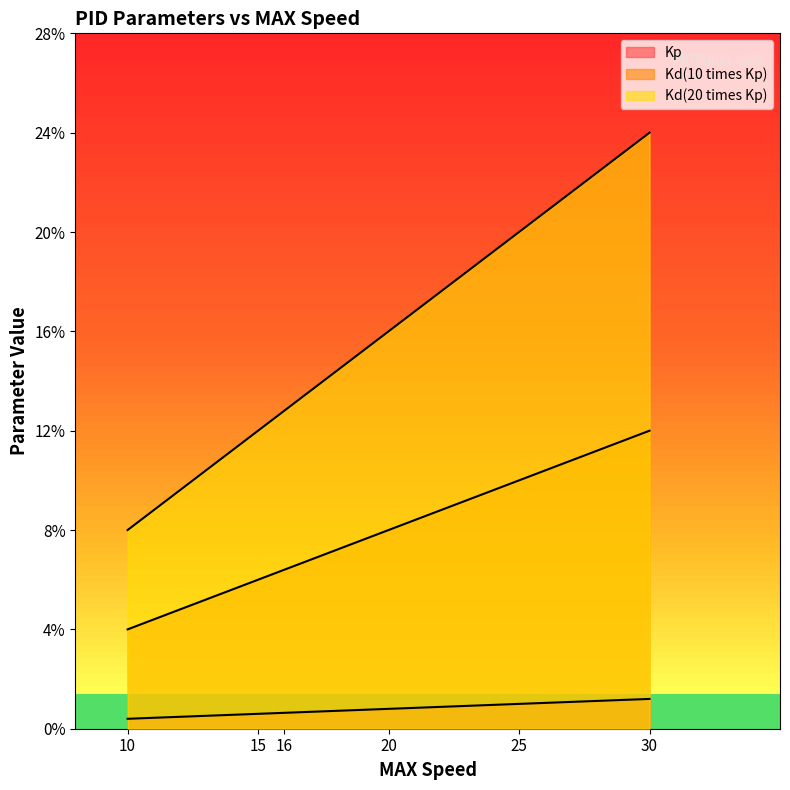

Which series changed the most between 10 and 16?

Kd(20 times Kp)